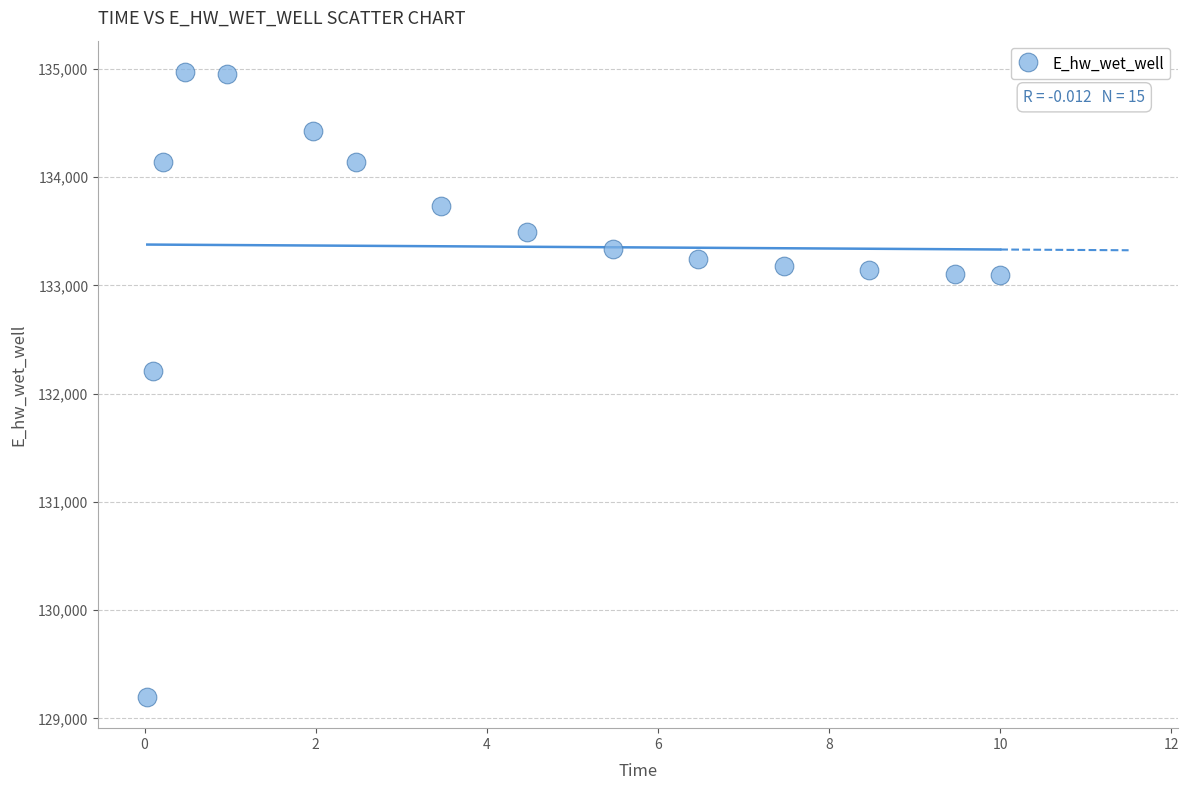

What Y value in the scatter plot is closest to 132084?

132210.7